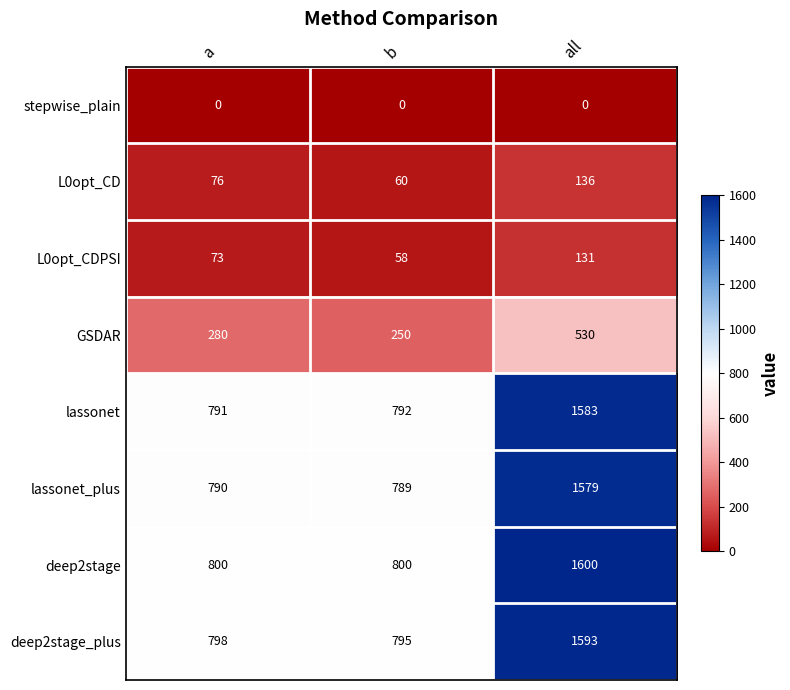

True or false: lassonet has a value of 483 at b.

False